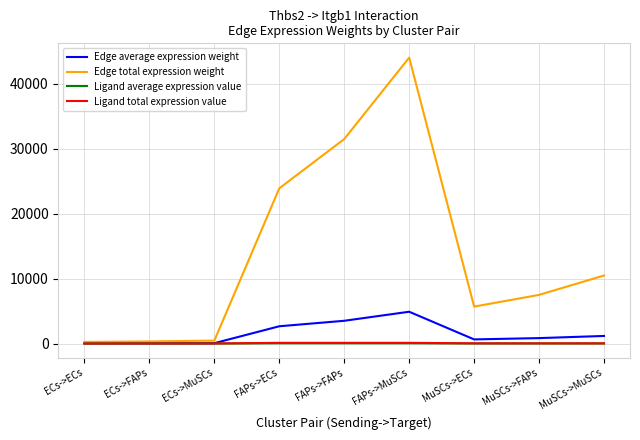

Between ECs->FAPs and FAPs->FAPs, which series saw the biggest shift?

Edge total expression weight